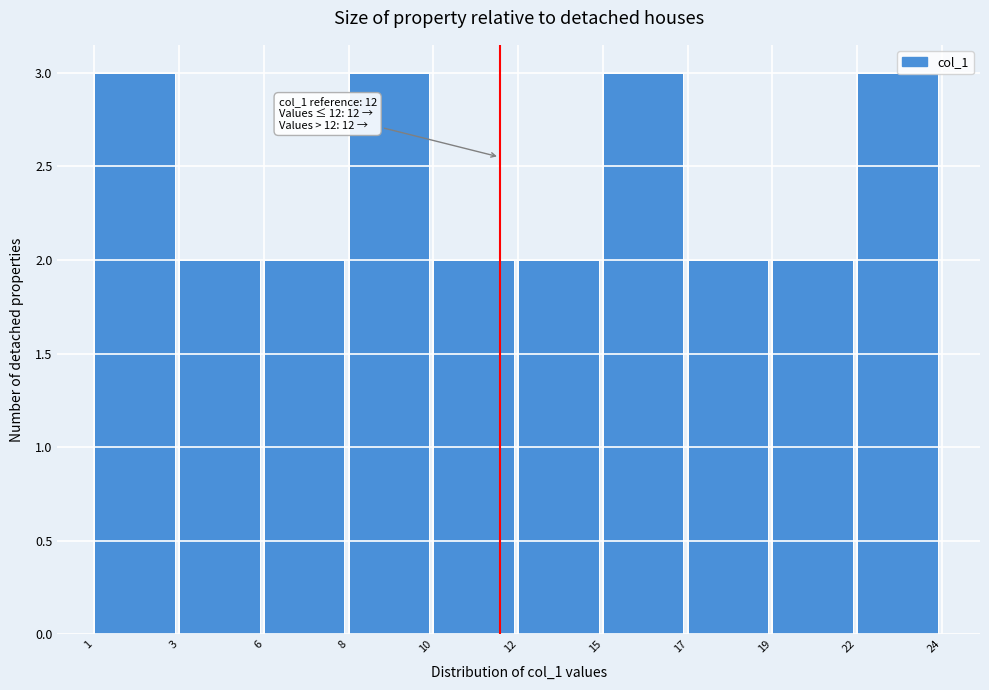

What is the approximate value at 15?

3